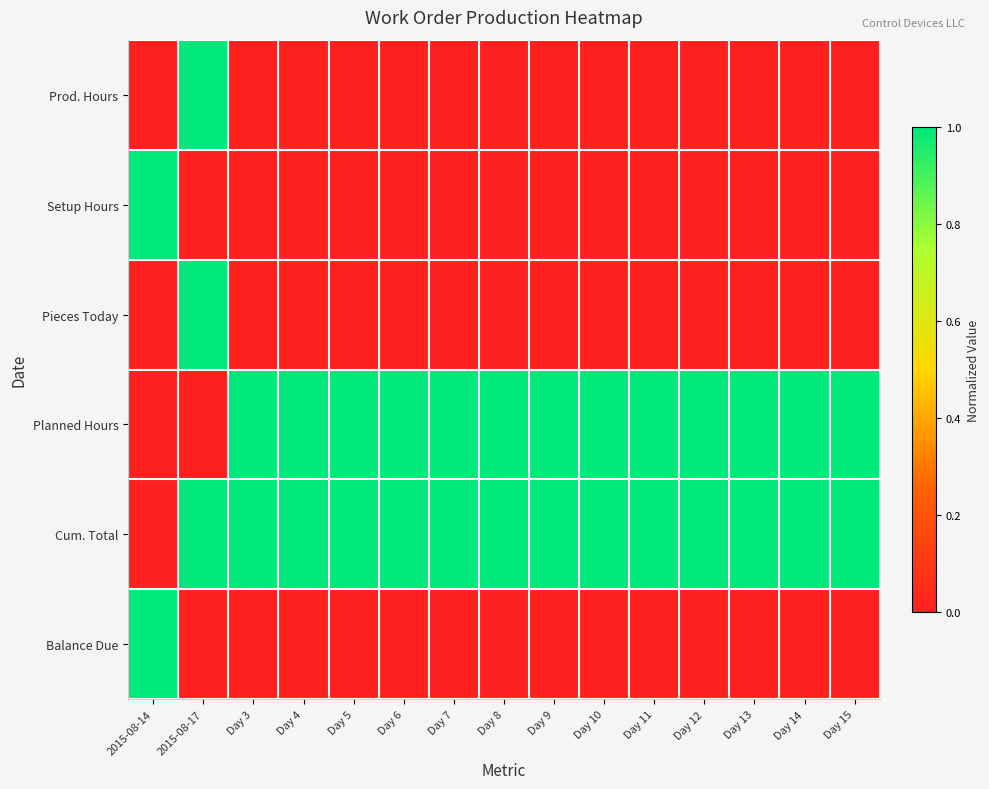

At Day 10, list the series in order from largest to smallest.

Planned Hours, Cum. Total, Prod. Hours, Setup Hours, Pieces Today, Balance Due